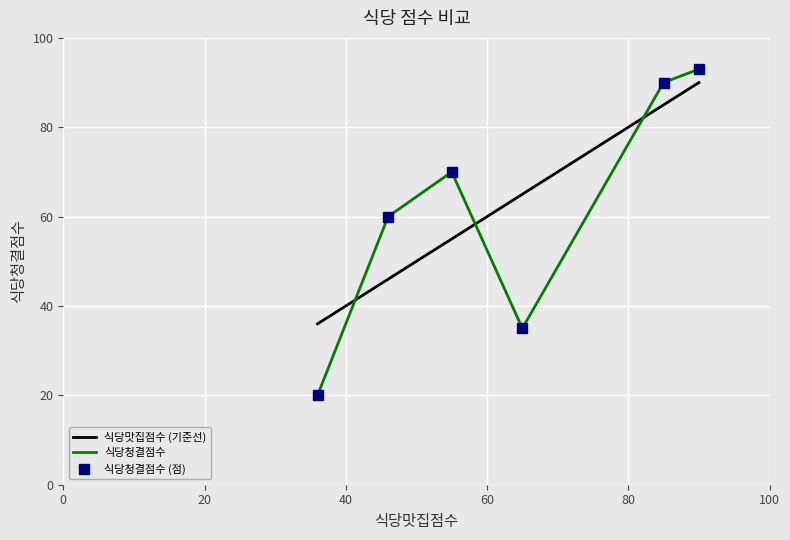

What is the maximum value for 식당청결점수 (점)?

93